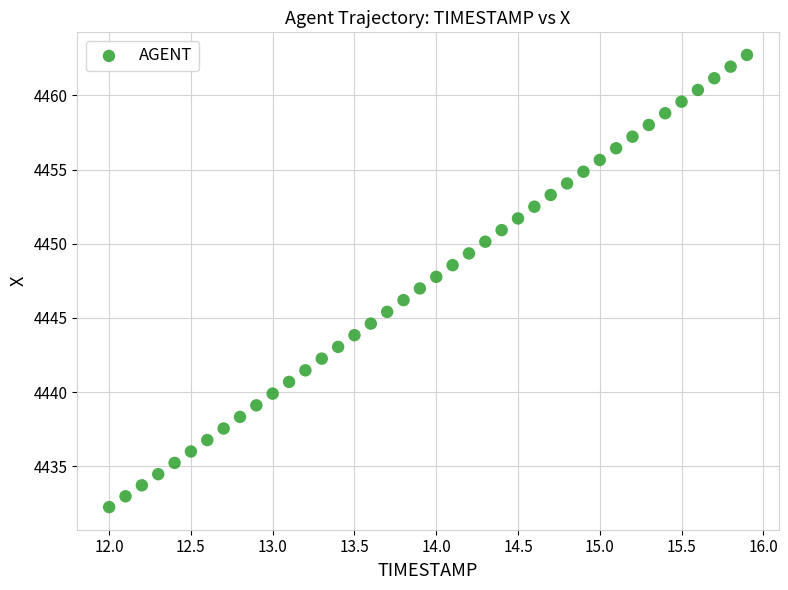

What is the range of Y values (max minus min)?

30.5